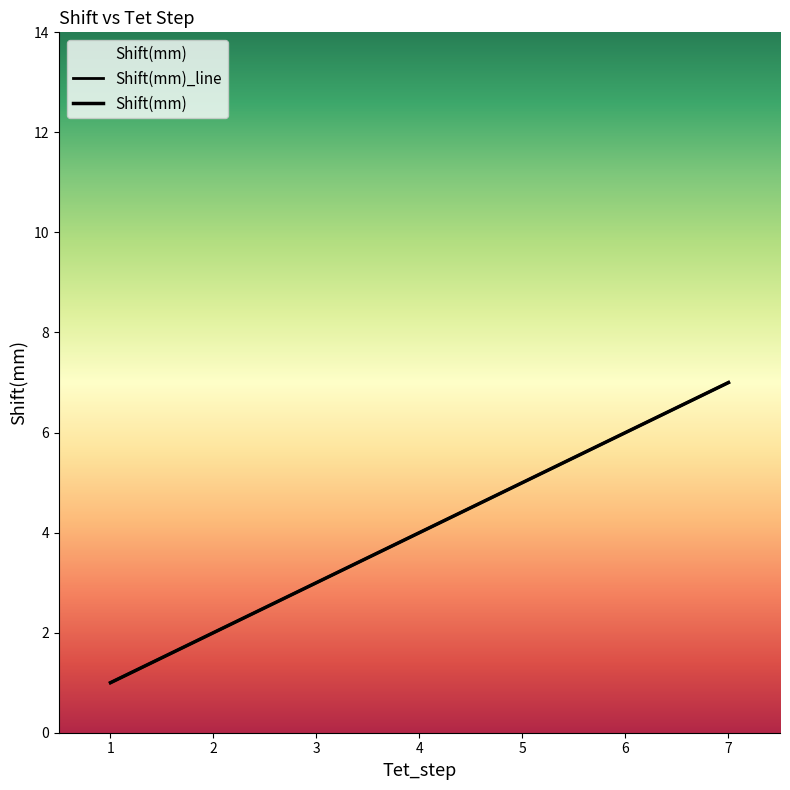

List the labels in order of value, smallest first.

1, 2, 3, 4, 5, 6, 7